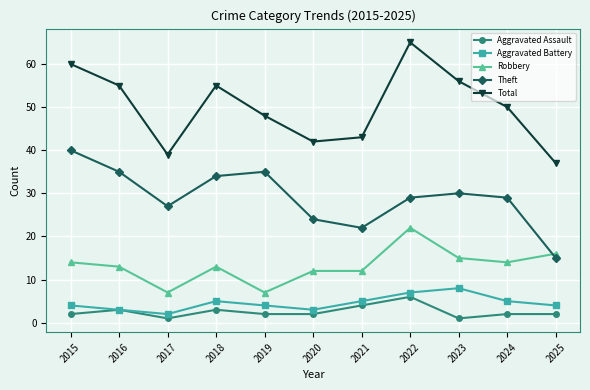

How many interior local peaks does the Aggravated Battery series have?

2